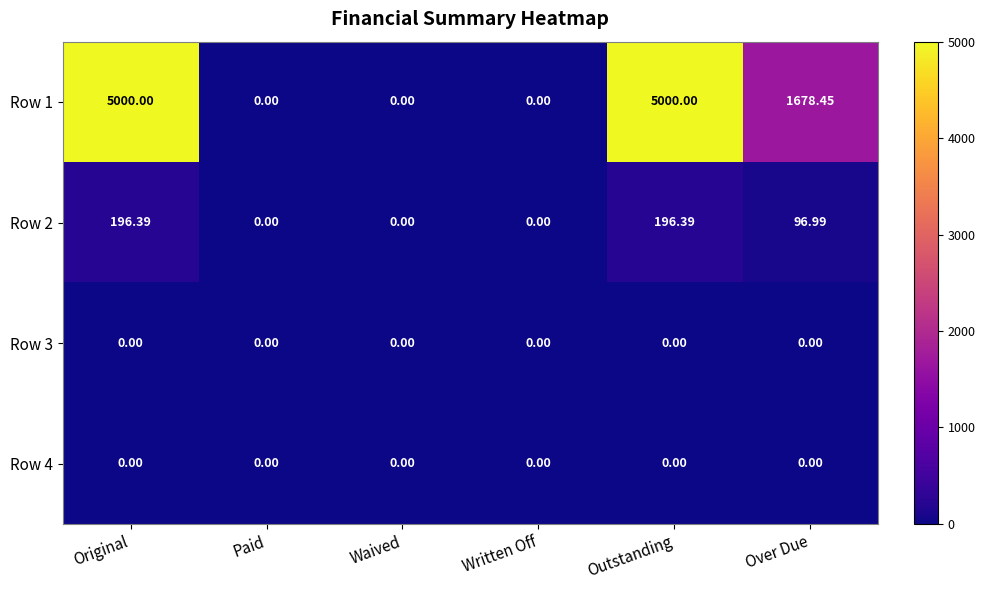

Between Paid and Outstanding, which series saw the biggest shift?

Row 1